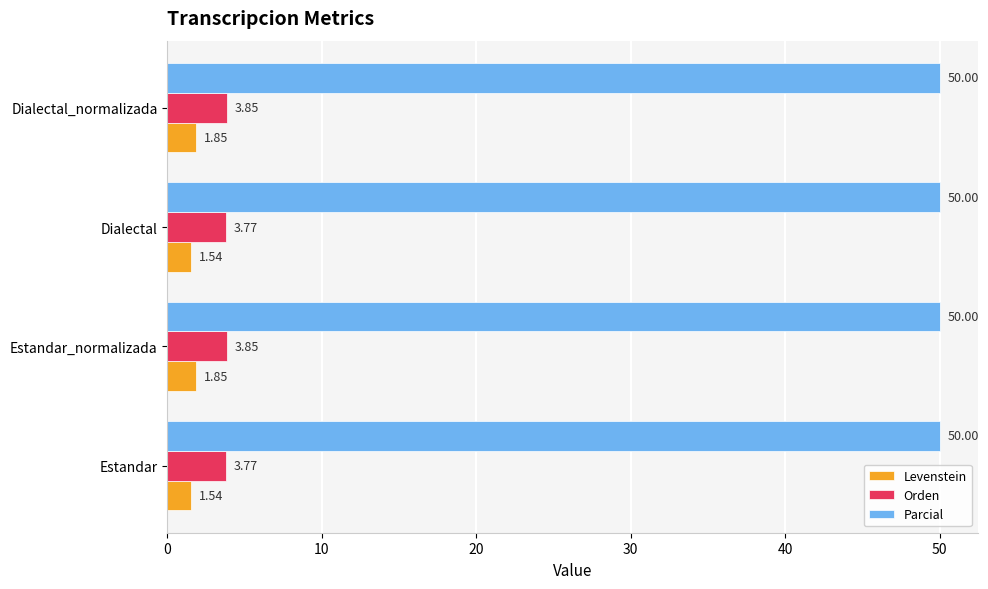

What is the difference between the highest and lowest values at Estandar_normalizada?

48.1